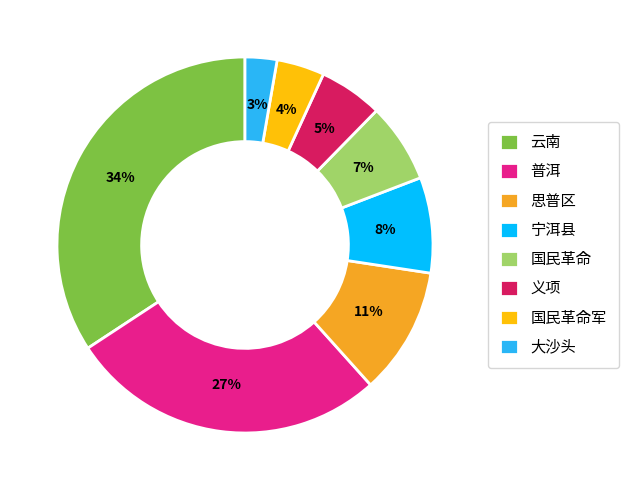

Rank the categories by value from highest to lowest.

云南, 普洱, 思普区, 宁洱县, 国民革命, 义项, 国民革命军, 大沙头